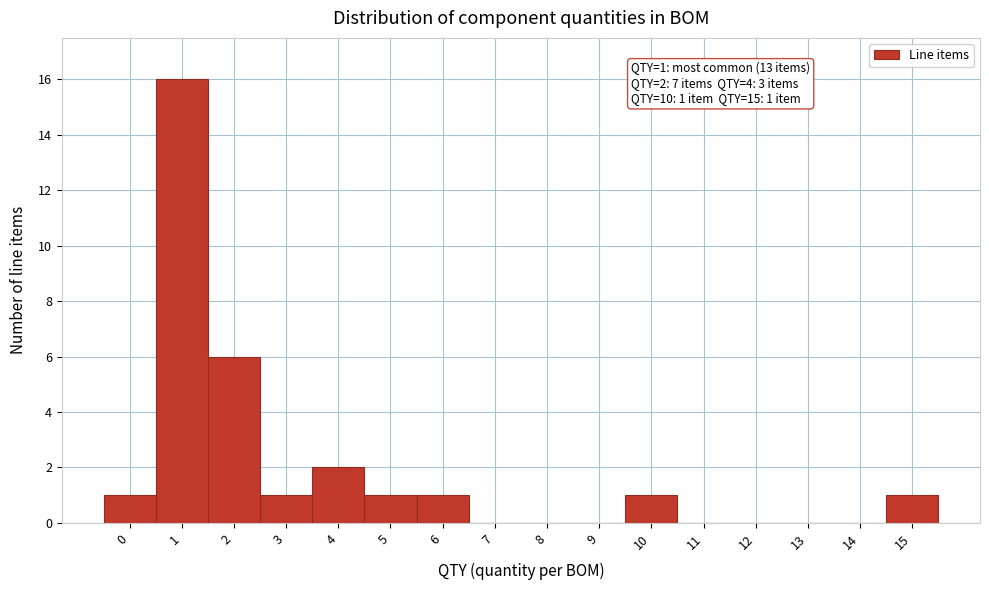

Reading left to right, extract all data points from this chart.

0=1	1=16	2=6	3=1	4=2	5=1	6=1	7=0	8=0	9=0	10=1	11=0	12=0	13=0	14=0	15=1